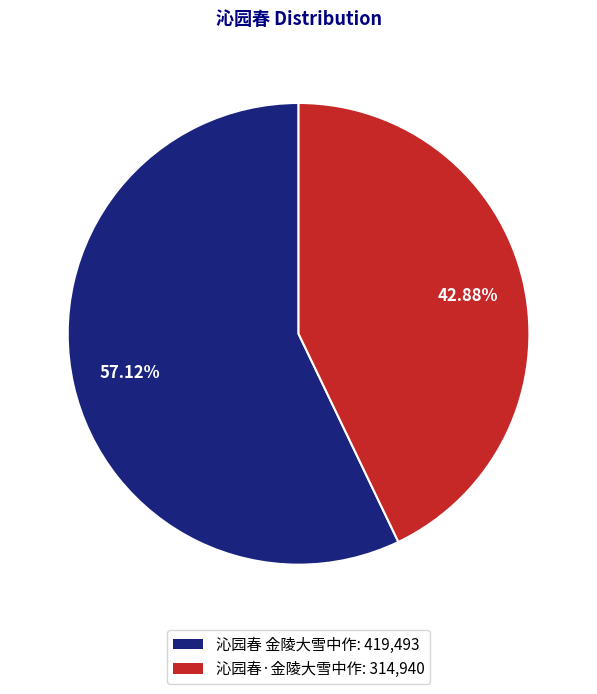

The 沁园春·金陵大雪中作 slice represents 43% of the pie. True or false?

True